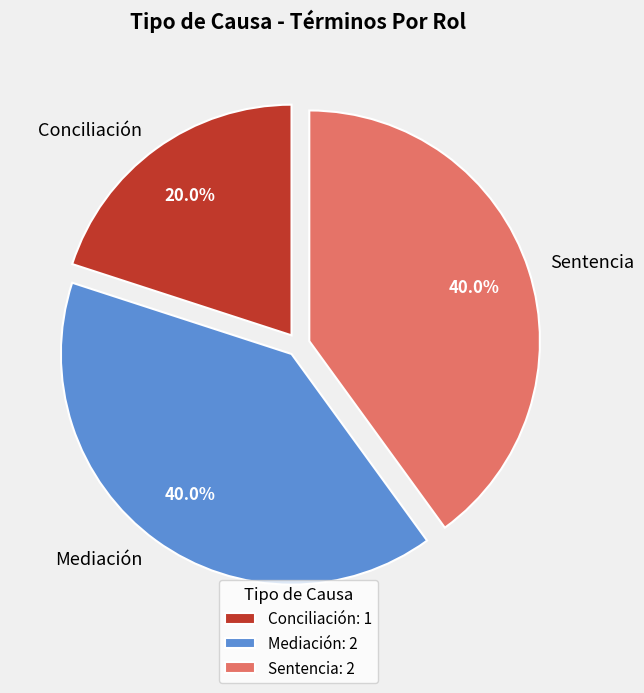

Does any single category account for the majority?

No